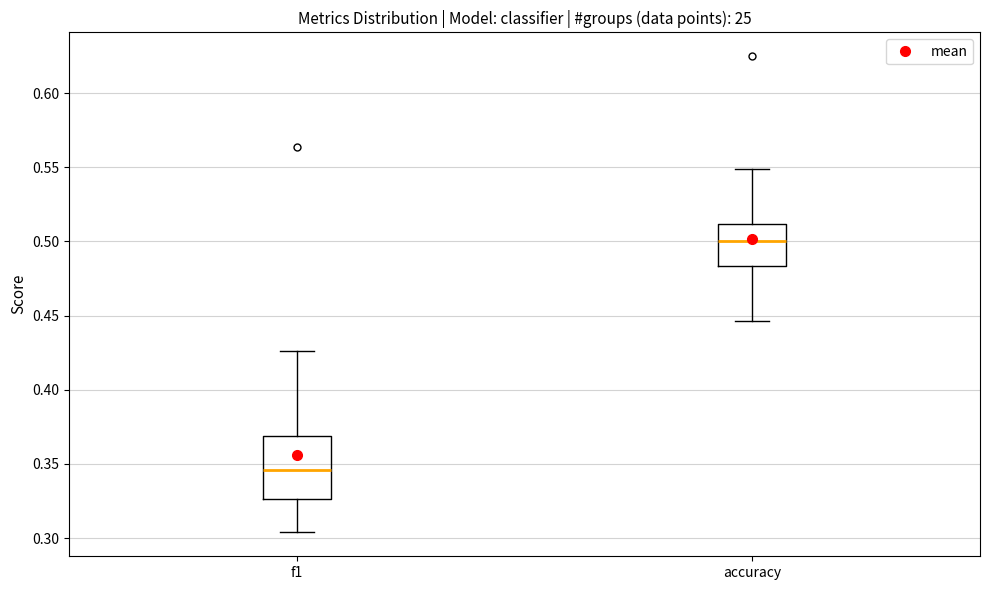

Which box's median line is the lowest?

f1